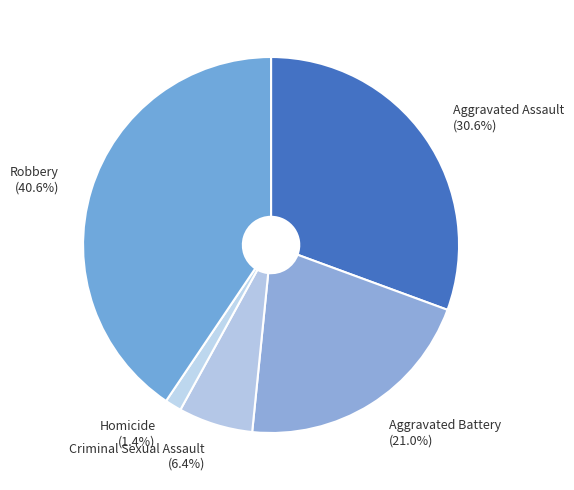

Between Aggravated Assault and Homicide, which is larger?

Aggravated Assault